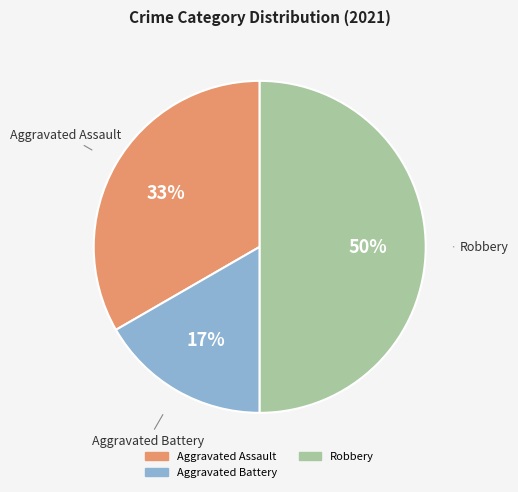

To the nearest percent, what is the difference between the largest and smallest slice percentages?

33%